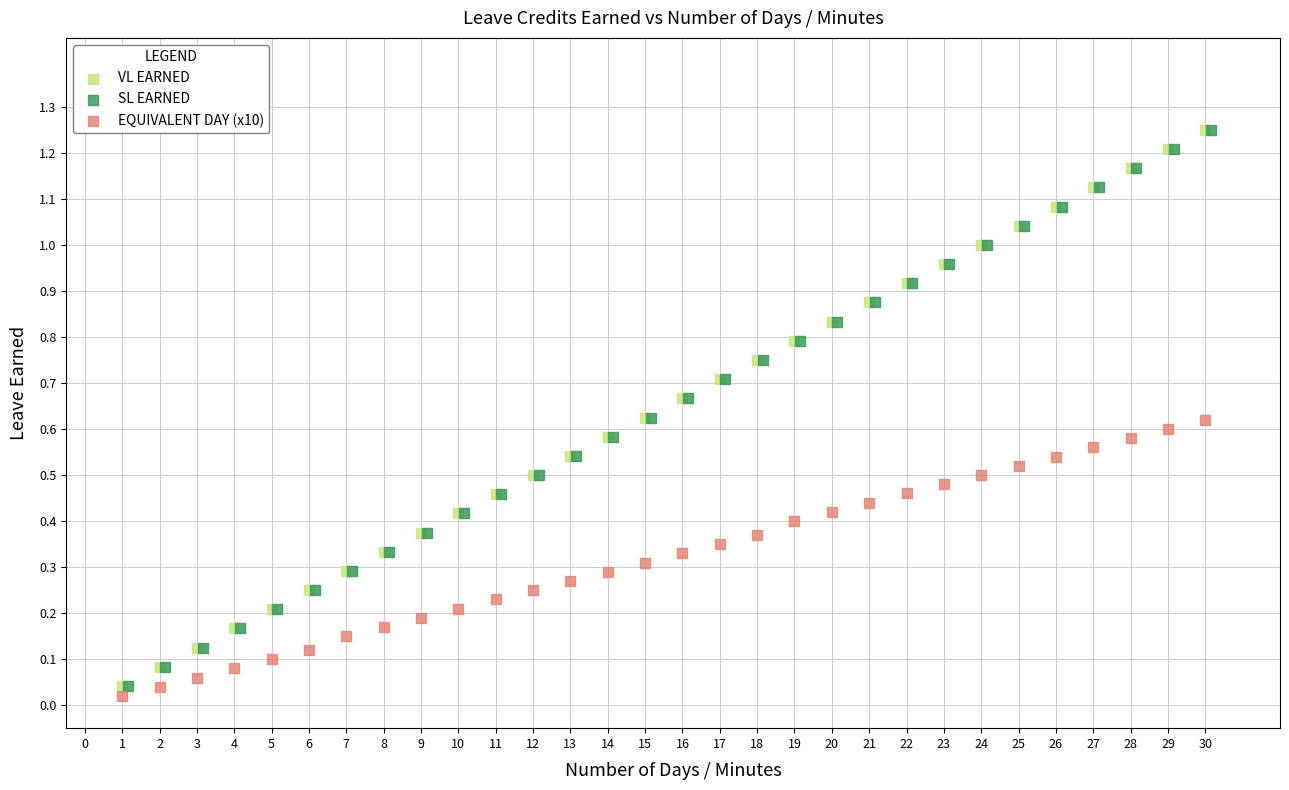

What are all the series names shown in the legend?

VL EARNED, SL EARNED, EQUIVALENT DAY (x10)